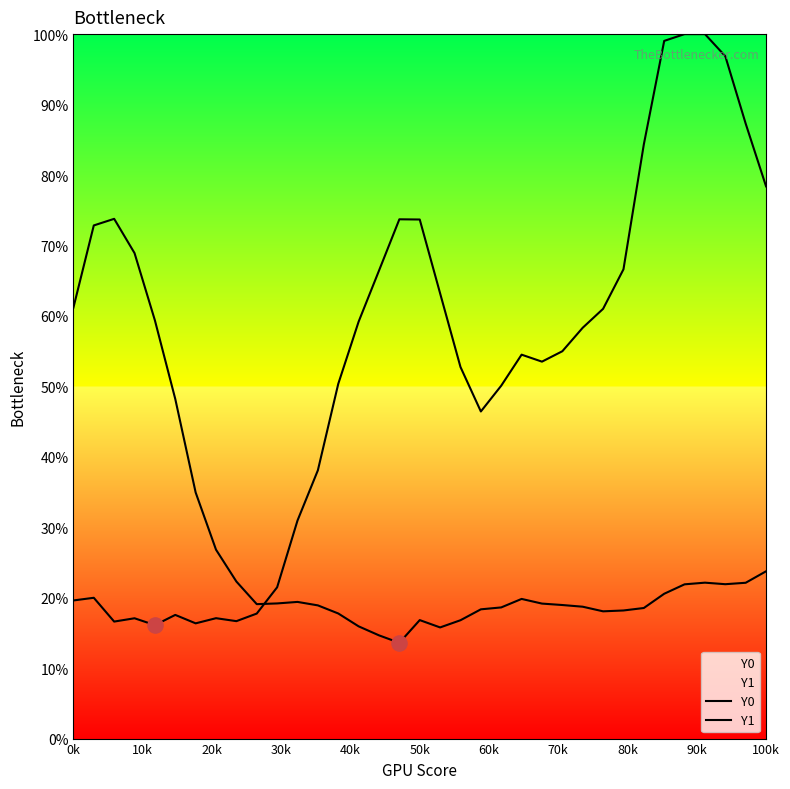

At how many categories does at least one series exceed 0?

35